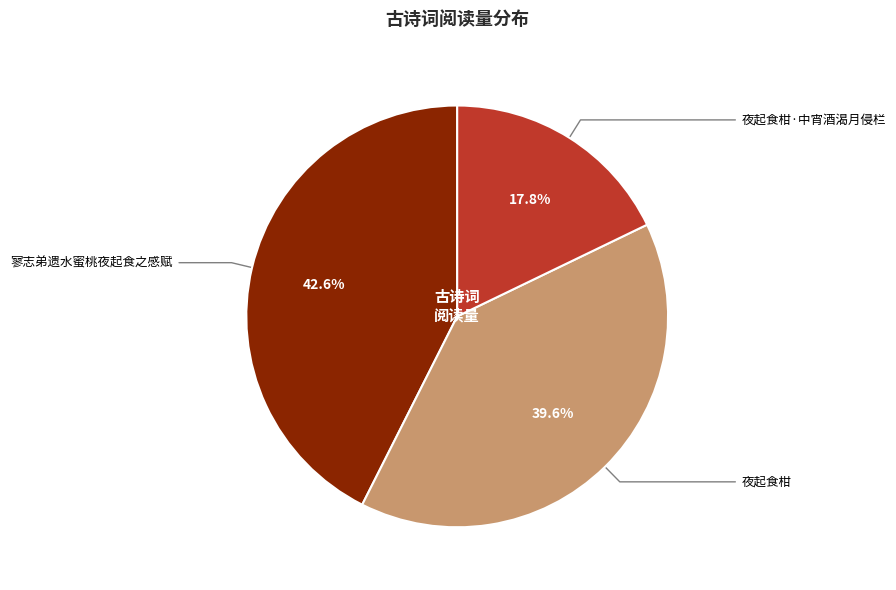

What is the smallest slice in the pie chart?

夜起食柑·中宵酒渴月侵栏